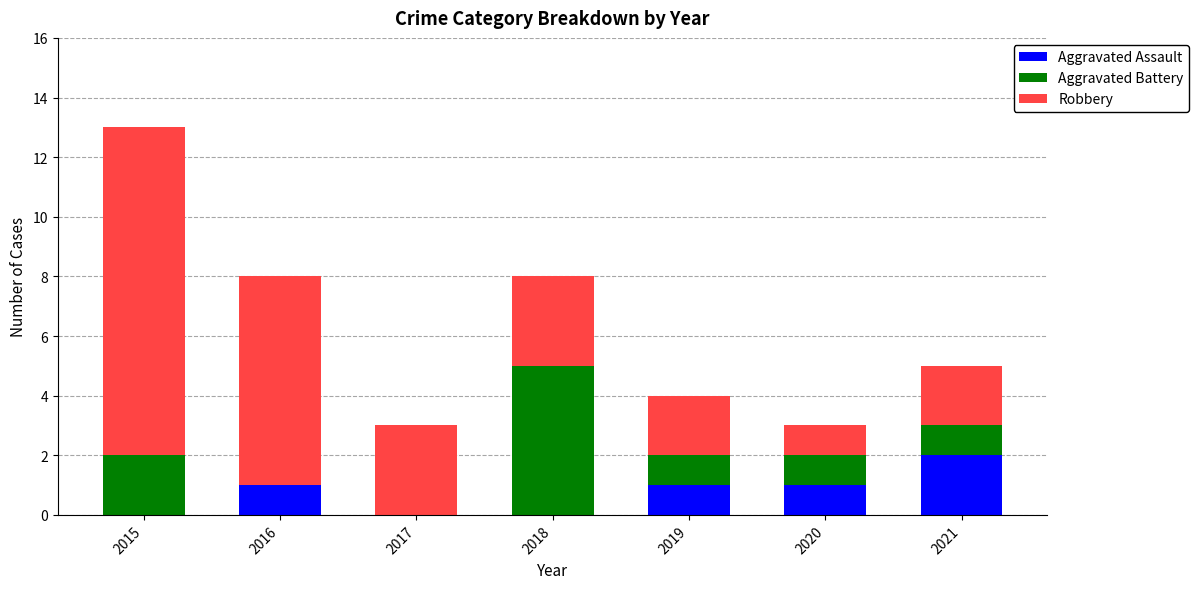

Reading right to left, list the values for the Aggravated Assault series.

2021=2	2020=1	2019=1	2018=0	2017=0	2016=1	2015=0